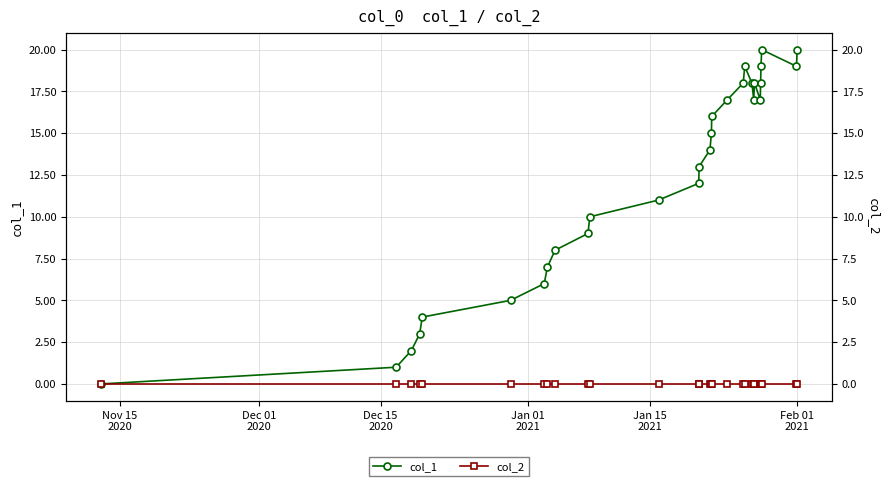

True or false: col_1 and col_2 intersect in this chart.

False